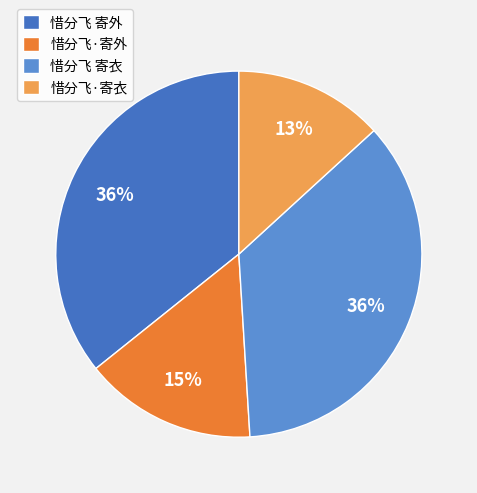

To the nearest percent, what portion does 惜分飞 寄衣 represent?

36%